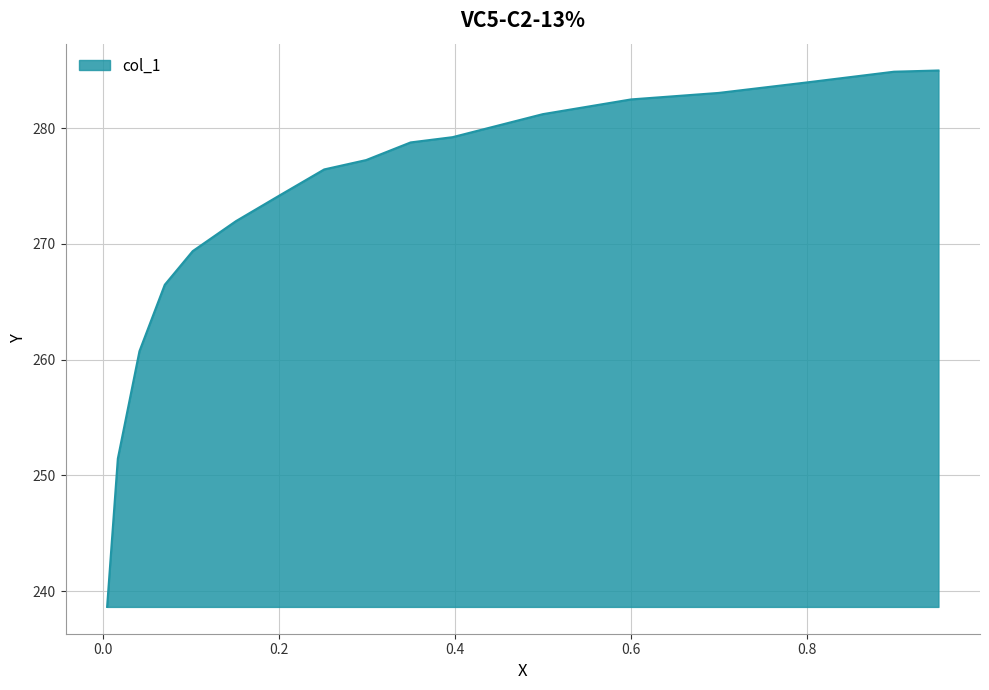

What is the difference between the maximum and minimum values?

46.3